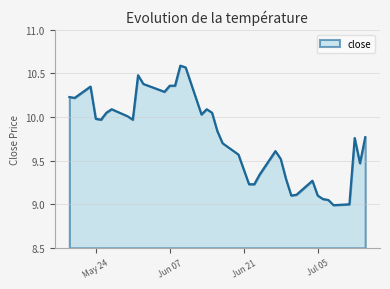

What is the difference between the maximum and minimum values?

1.6